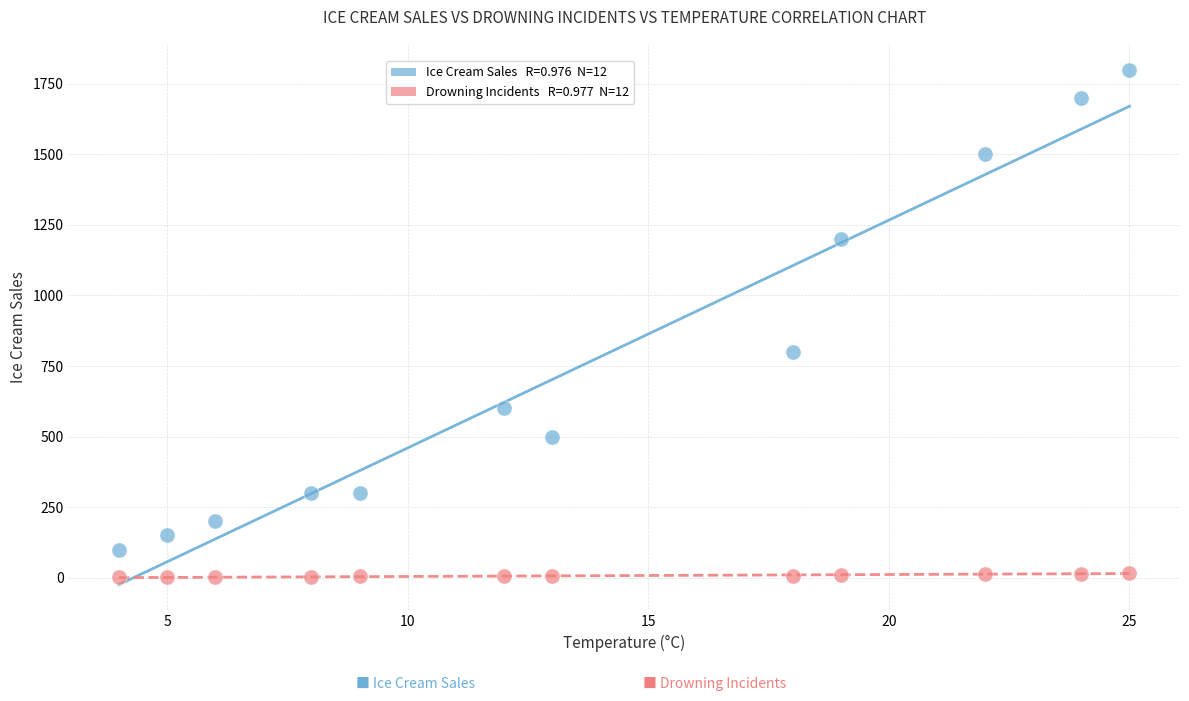

Across all data points, what is the range of Y values (max minus min)?

1799